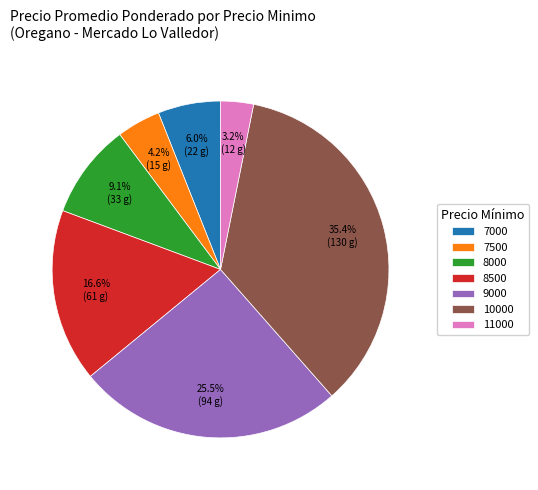

Which category has the biggest portion of the pie?

10000